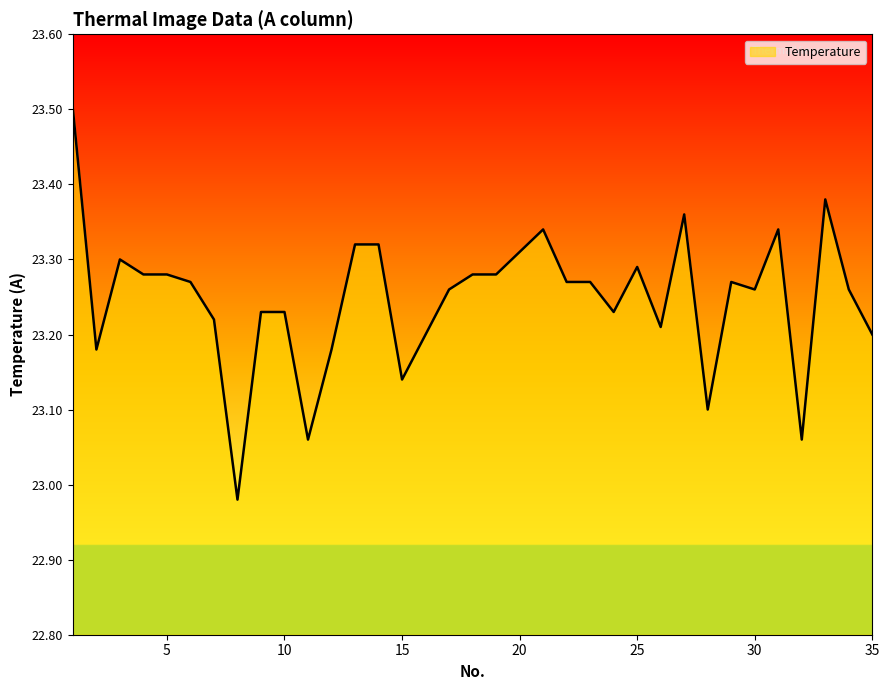

What is the greatest value displayed?

23.5